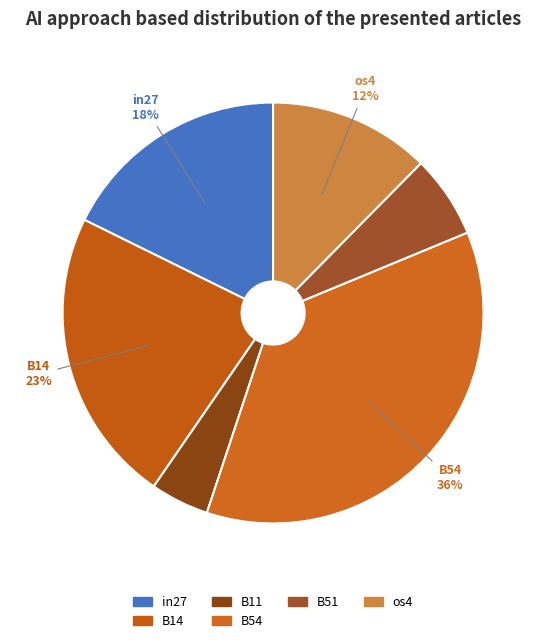

Which slice is the largest?

B54